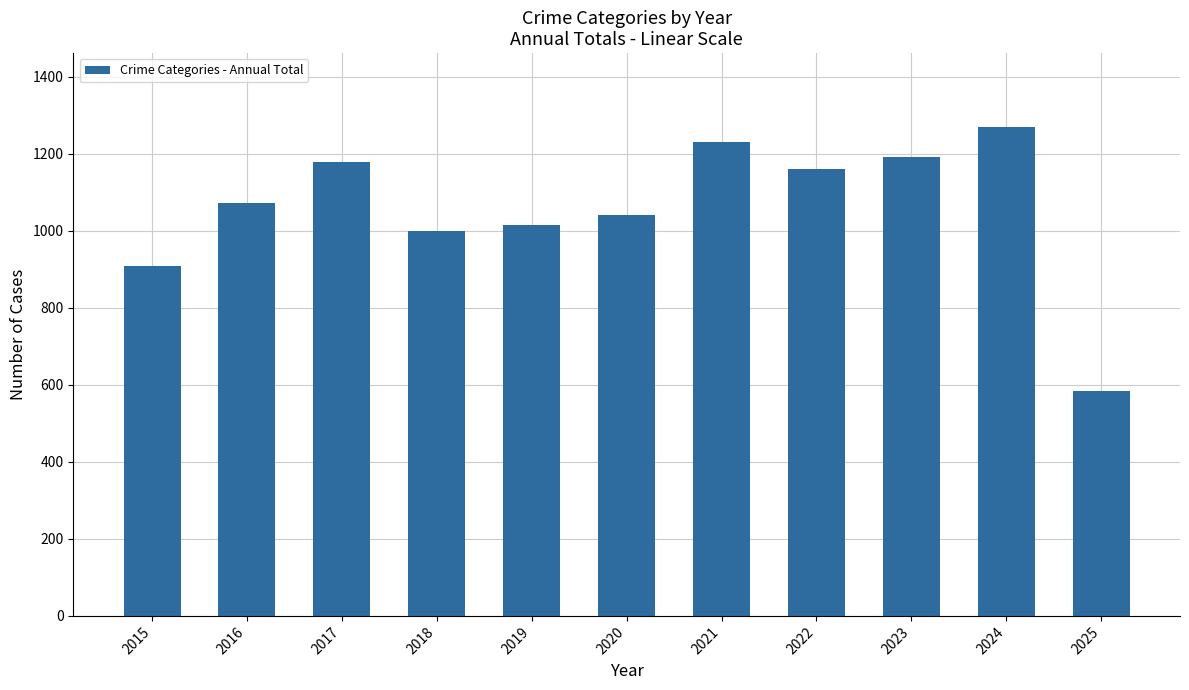

What is the value of the 1st bar from the left?

908